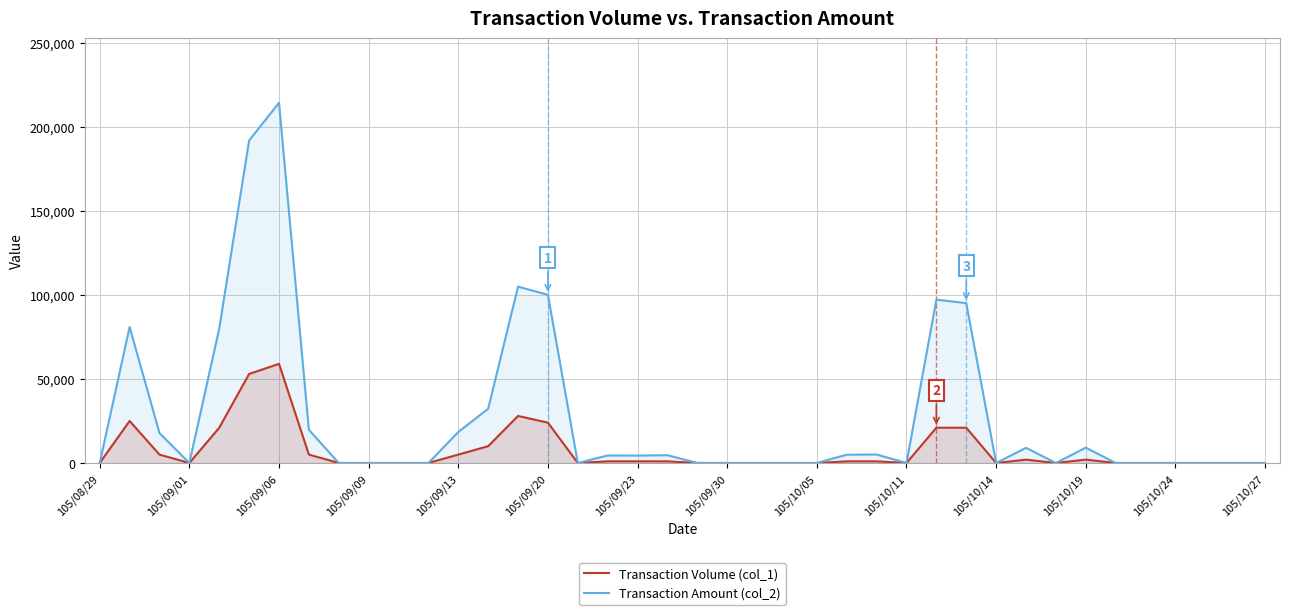

At which category does the chart reach its peak across all series?

105/09/06